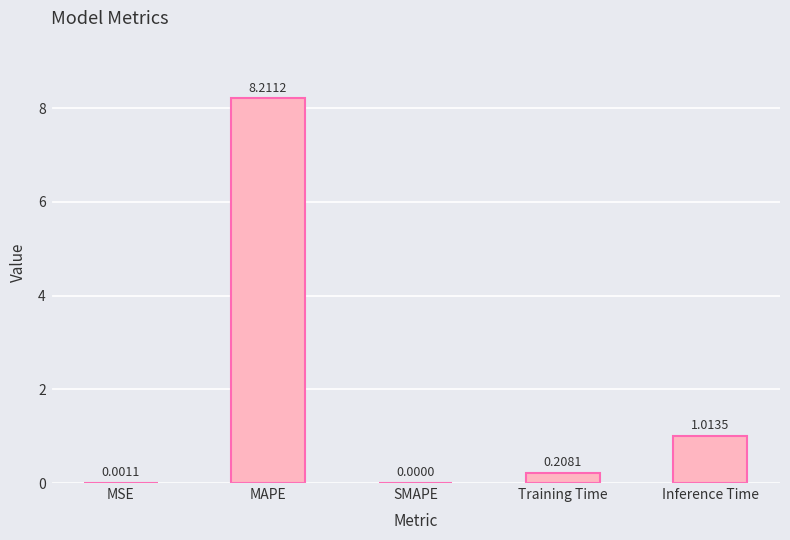

What is the change in value from Training Time to Inference Time?

+0.8